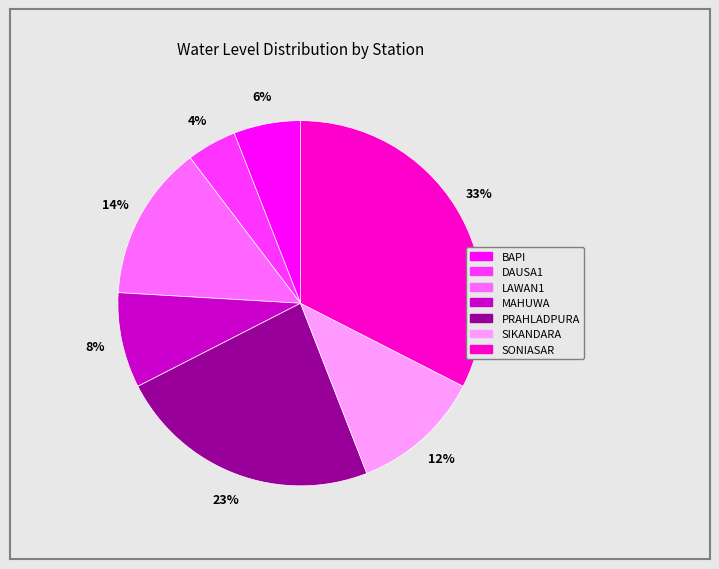

Combined, do DAUSA1 and MAHUWA account for over 50%?

No